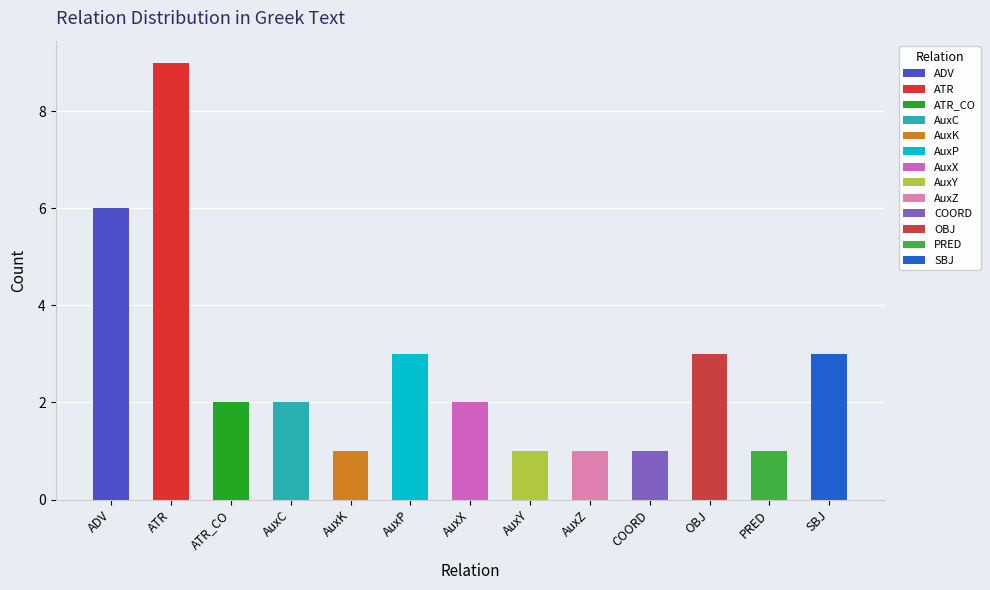

At which label is the value closest to 5?

ADV